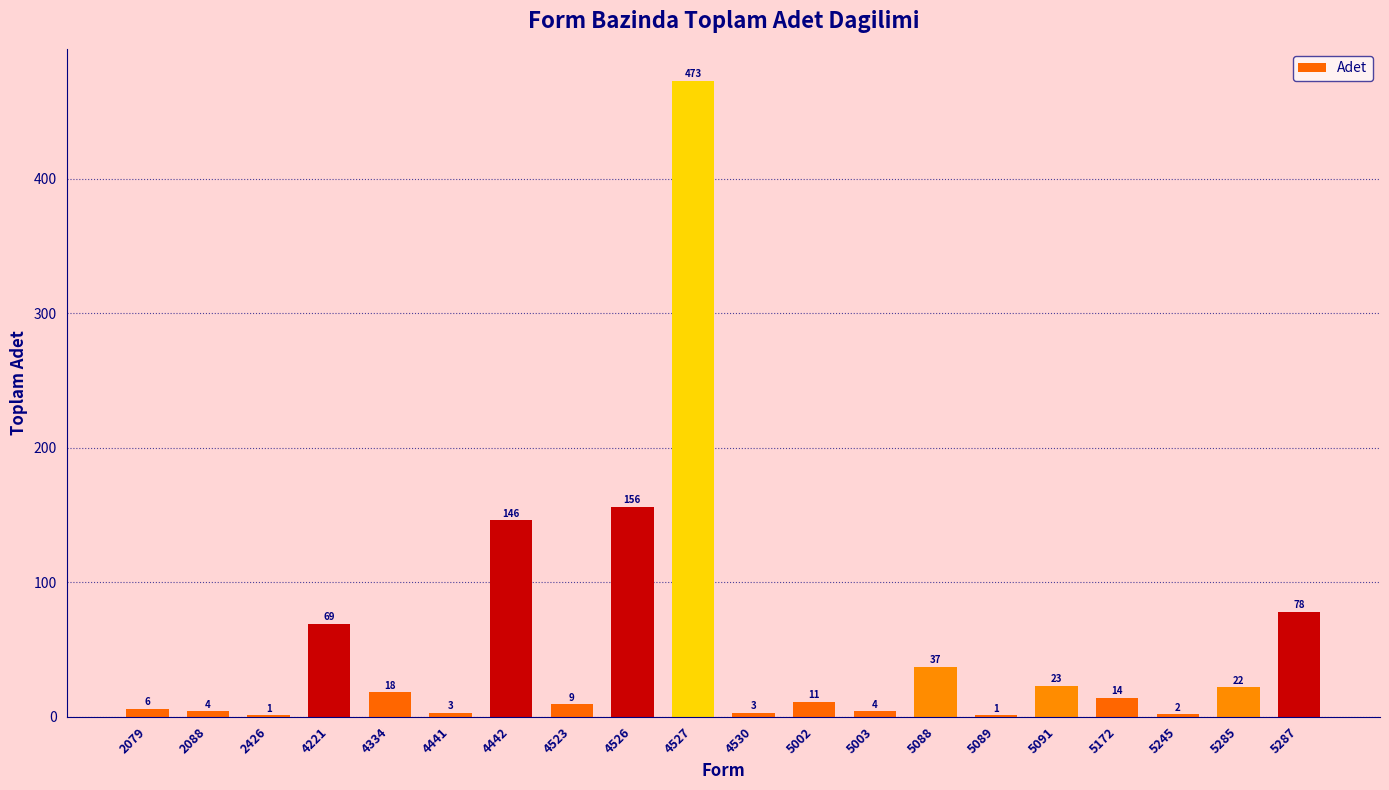

Where does the data first go above 14?

4221